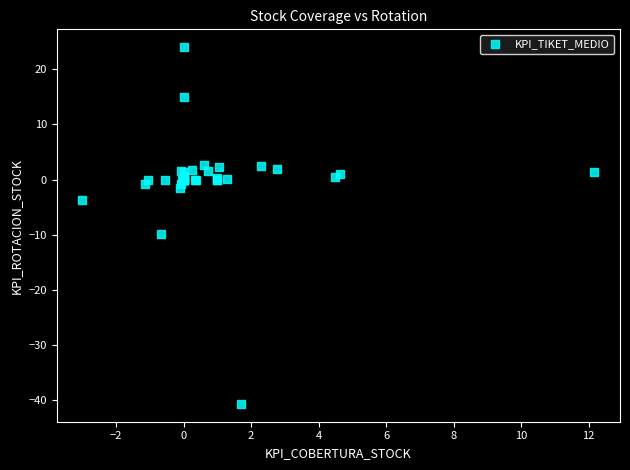

What Y value in the scatter plot is closest to -8?

-9.9